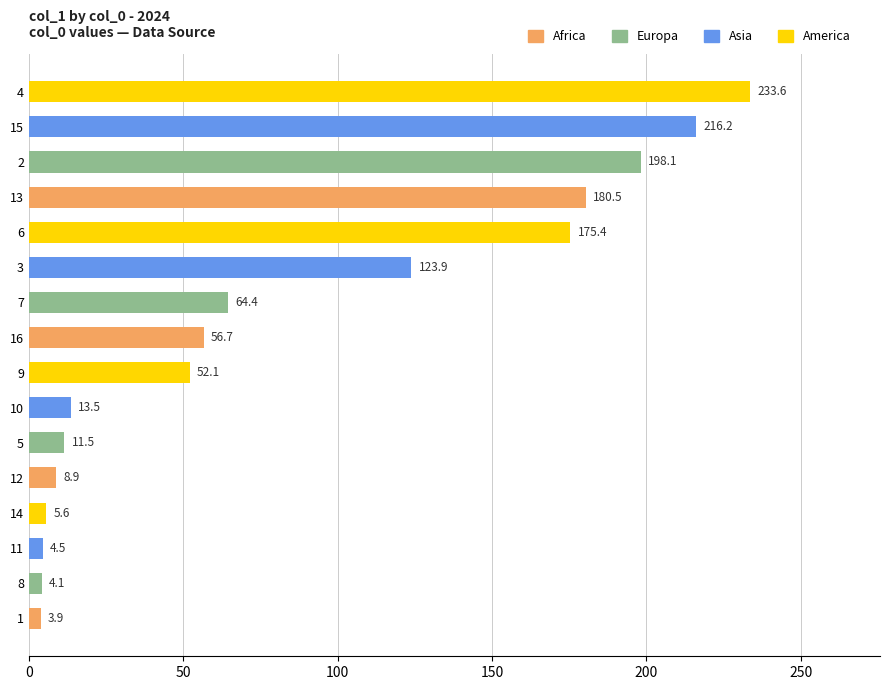

What is the minimum value shown in the chart?

3.9